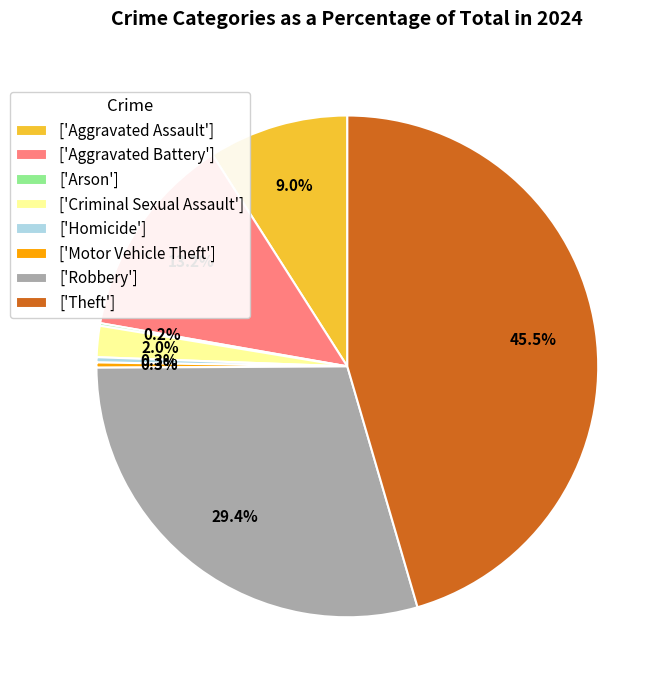

Is there any slice that represents more than half of the pie?

No